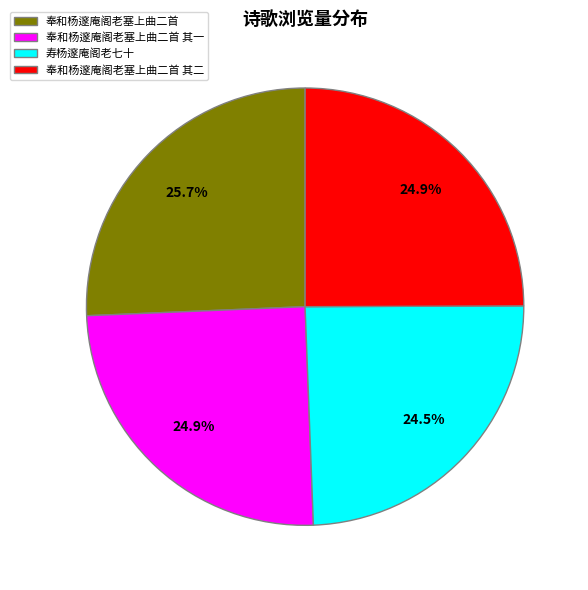

Is it true that 奉和杨邃庵阁老塞上曲二首 is 33% of the pie?

False